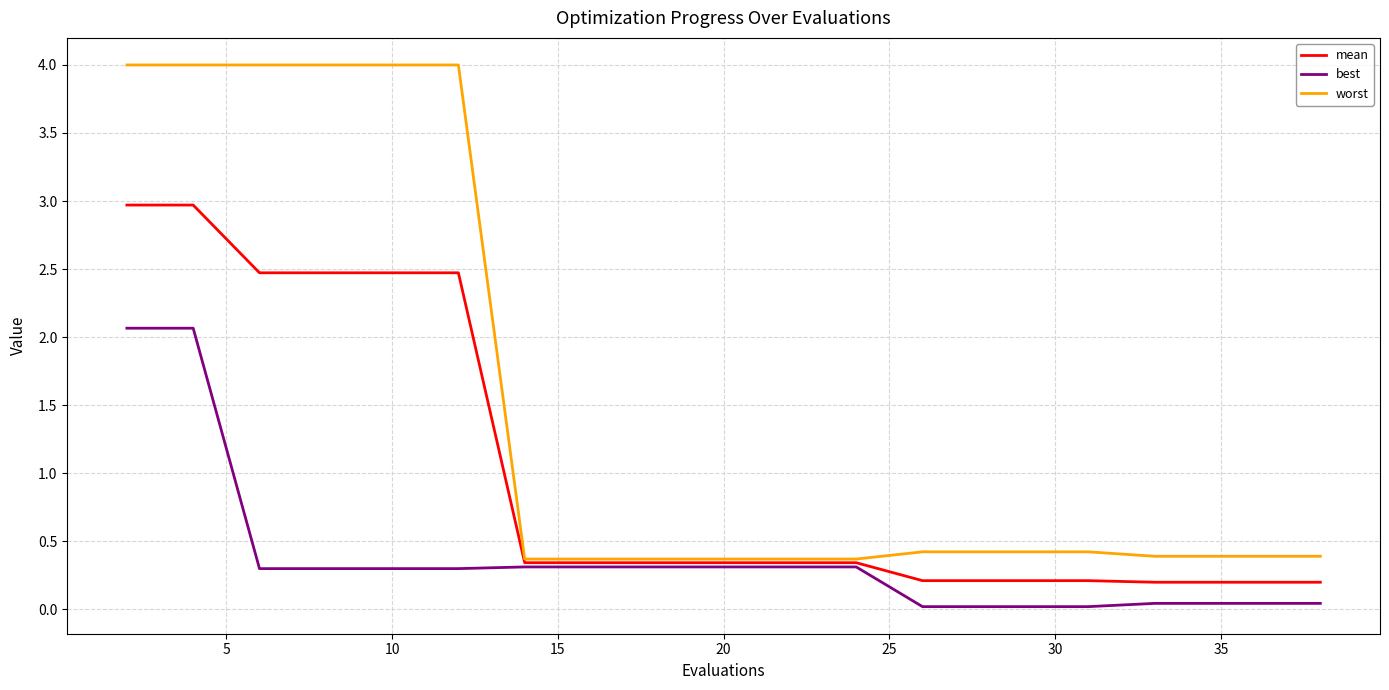

What is the highest value of the mean series?

3.0